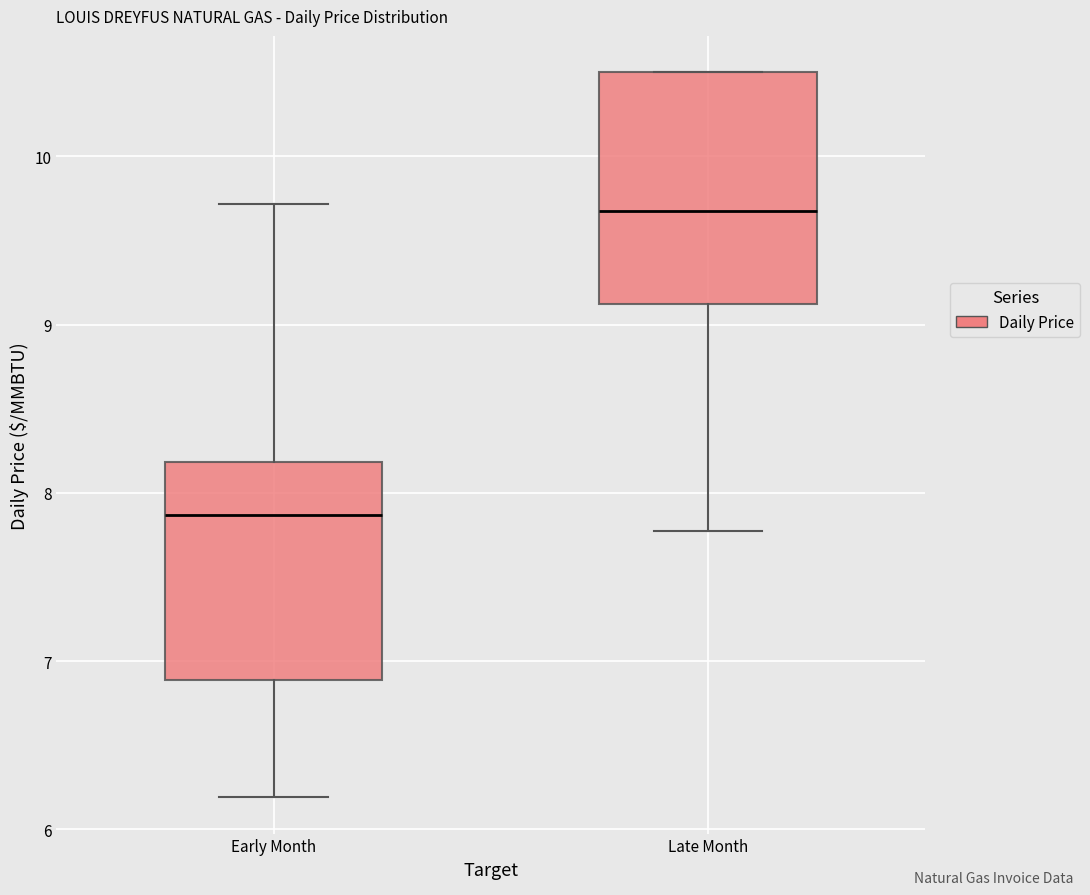

Which box has the highest median line?

Late Month